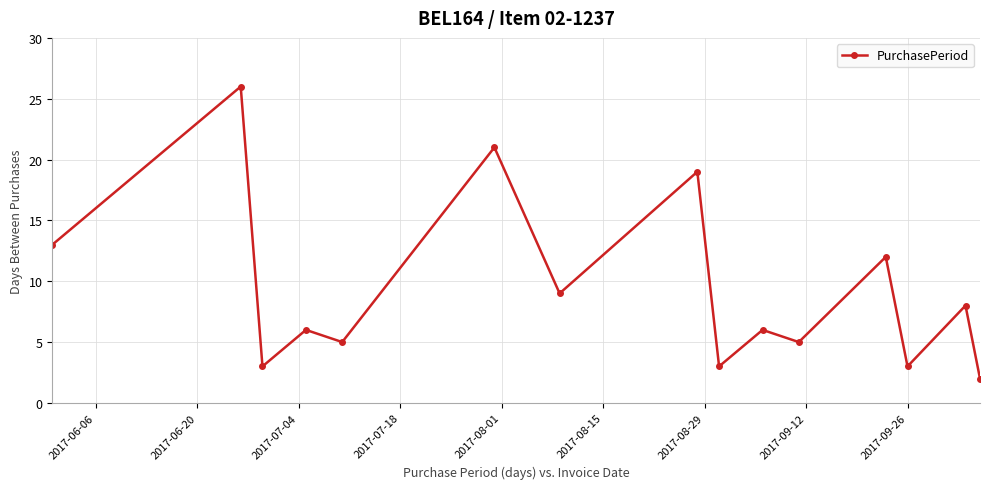

What is the value of the 15th point from the left?

2